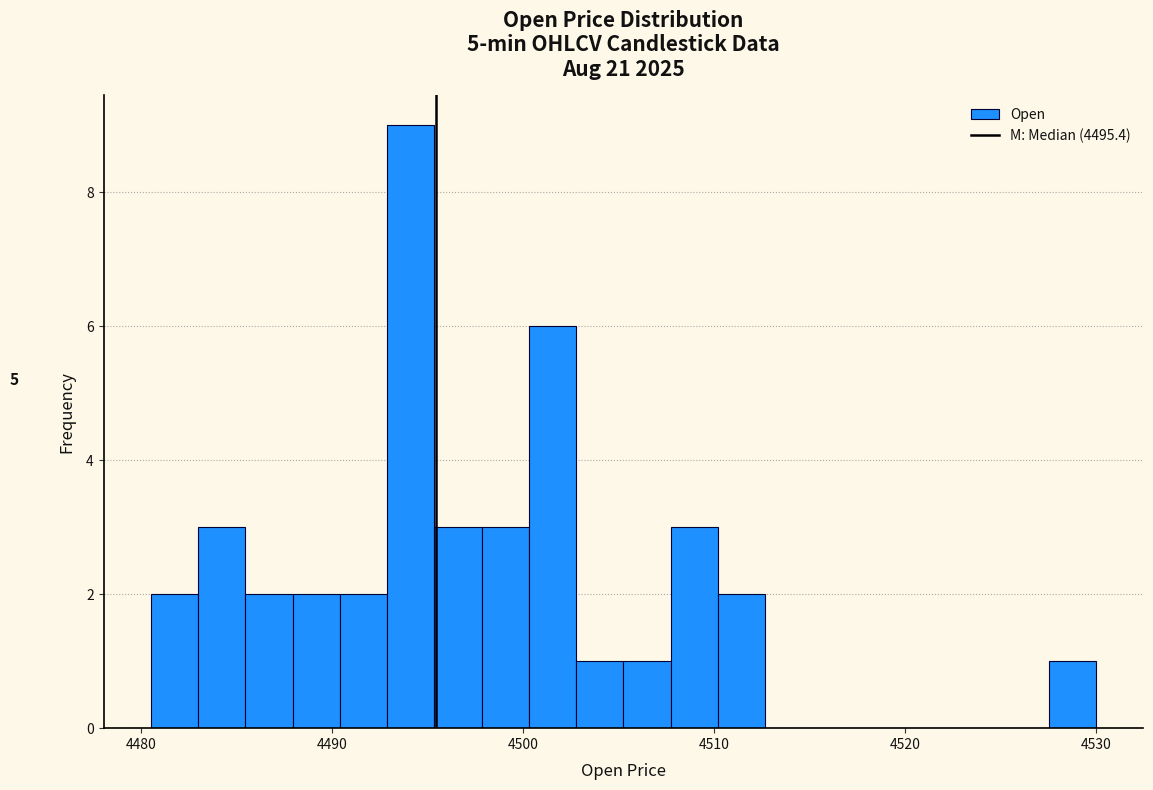

Around what value on the x-axis is the tallest bar? Give the approximate position of its centre, as read against the axis.

4494